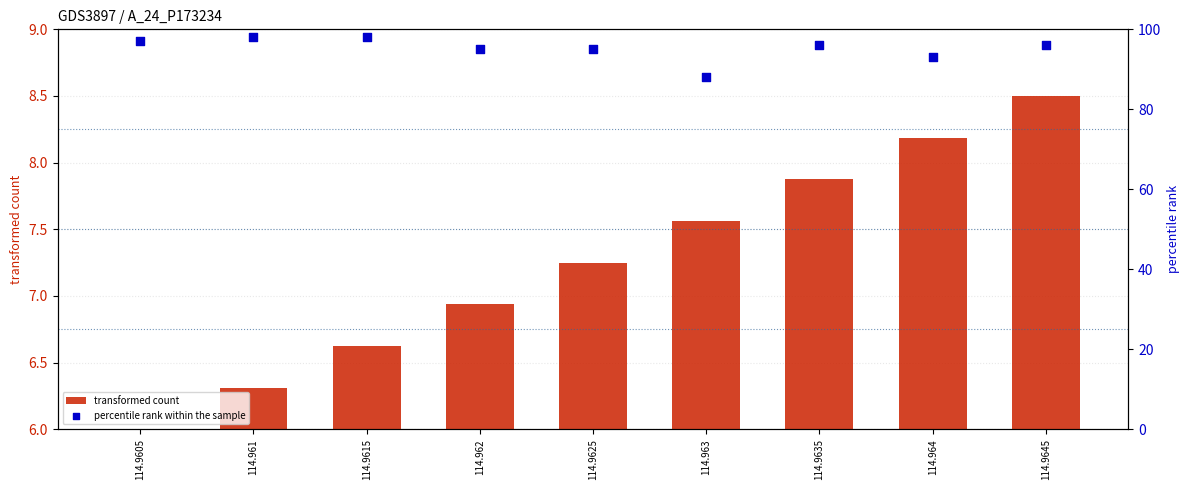

Which series has the largest total across all categories?

percentile rank within the sample